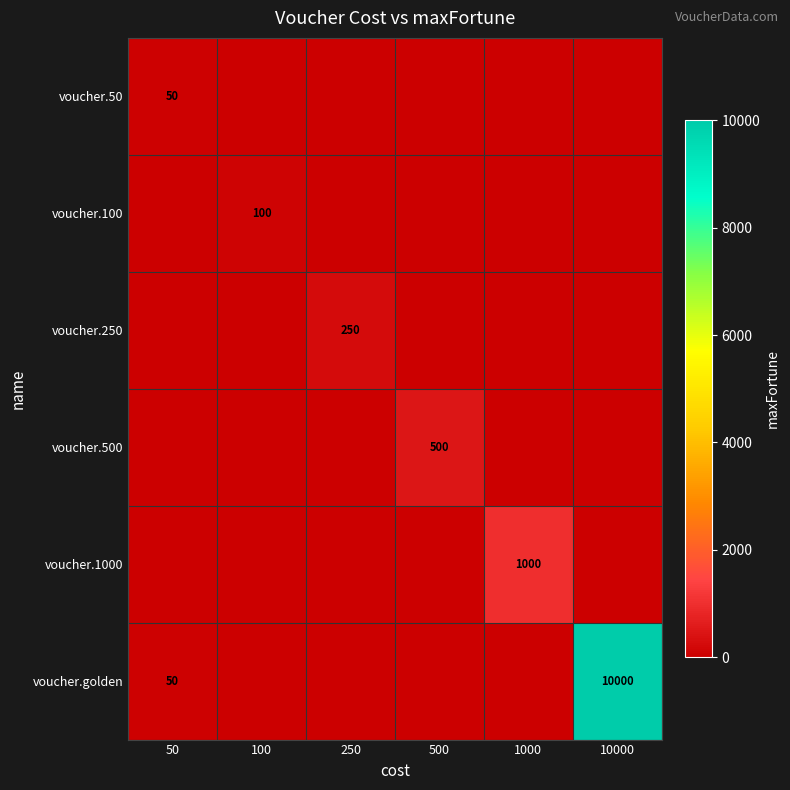

At which label is voucher.100 closest to 50?

50